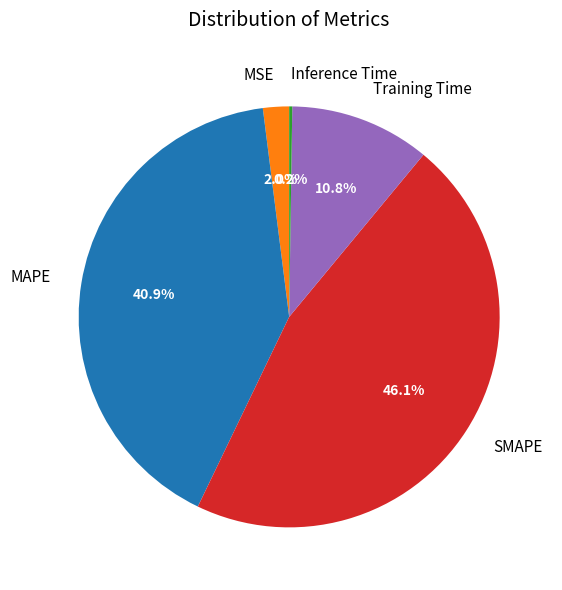

Which category has the biggest portion of the pie?

SMAPE